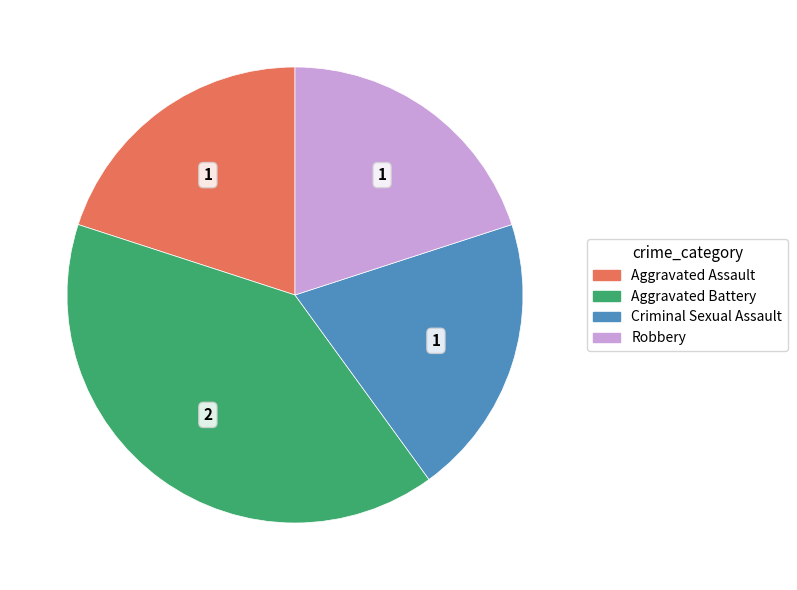

What is the largest slice in the pie chart?

Aggravated Battery